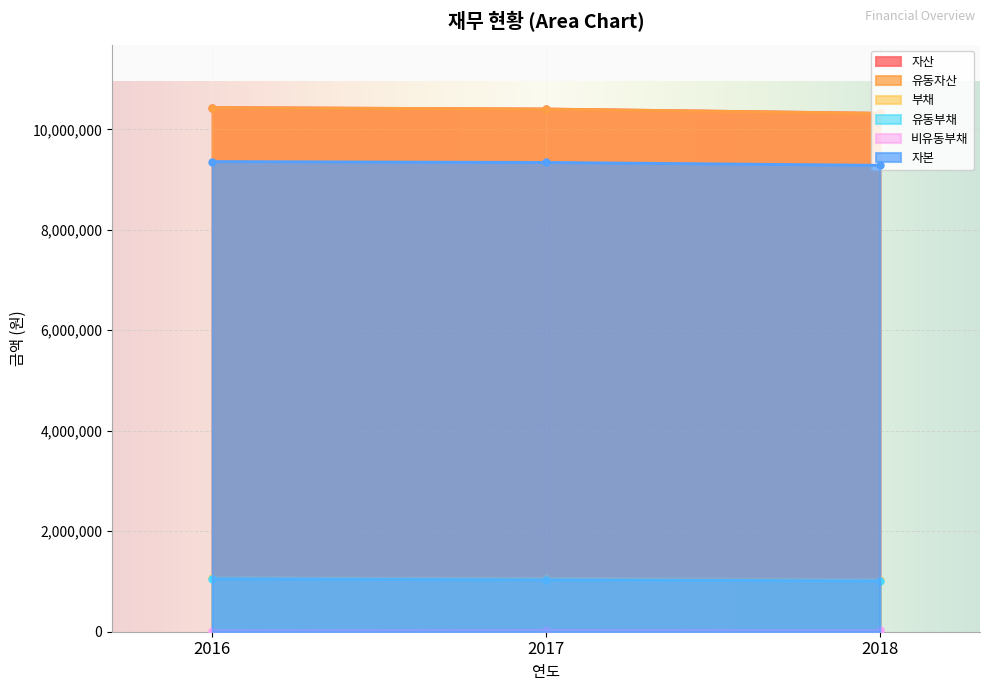

How many distinct data groups are displayed?

6